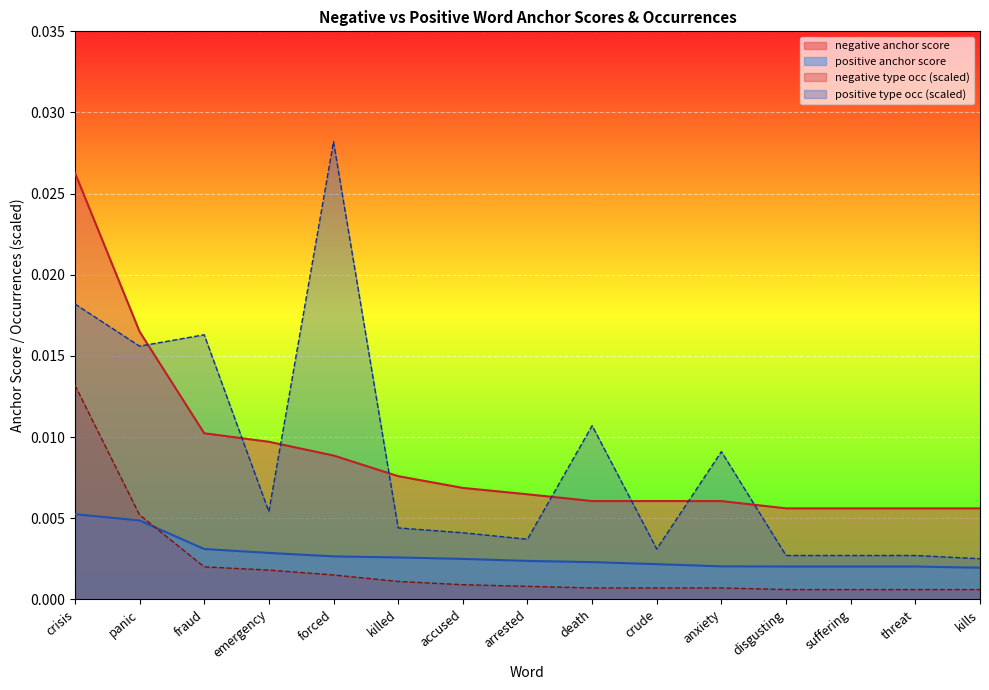

How many lines are shown in the chart?

4